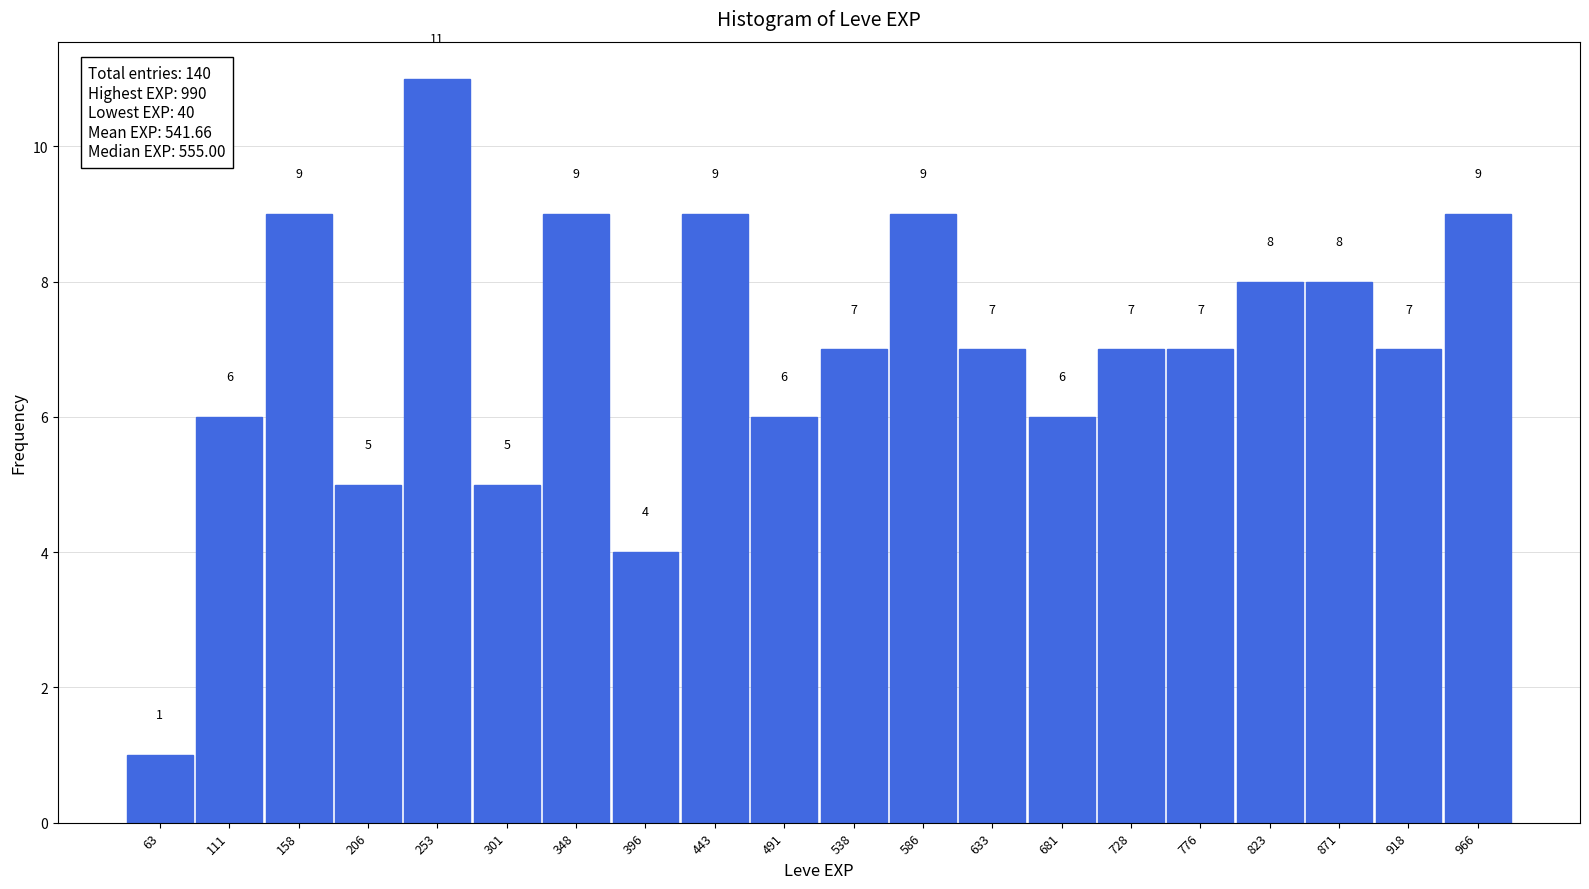

Over which range of the x-axis is the bar tallest?

230.0 to 277.5